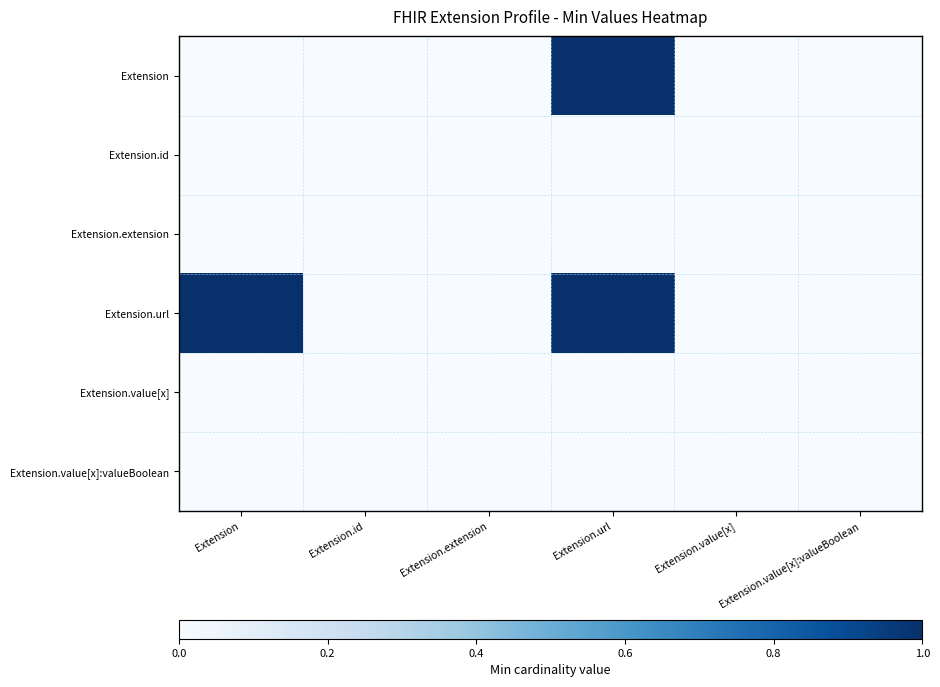

Reading left to right, list all the values displayed in this chart.

Extension: Extension=0	Extension.id=0	Extension.extension=0	Extension.url=1	Extension.value[x]=0	Extension.value[x]:valueBoolean=0
Extension.id: Extension=0	Extension.id=0	Extension.extension=0	Extension.url=0	Extension.value[x]=0	Extension.value[x]:valueBoolean=0
Extension.extension: Extension=0	Extension.id=0	Extension.extension=0	Extension.url=0	Extension.value[x]=0	Extension.value[x]:valueBoolean=0
Extension.url: Extension=1	Extension.id=0	Extension.extension=0	Extension.url=1	Extension.value[x]=0	Extension.value[x]:valueBoolean=0
Extension.value[x]: Extension=0	Extension.id=0	Extension.extension=0	Extension.url=0	Extension.value[x]=0	Extension.value[x]:valueBoolean=0
Extension.value[x]:valueBoolean: Extension=0	Extension.id=0	Extension.extension=0	Extension.url=0	Extension.value[x]=0	Extension.value[x]:valueBoolean=0